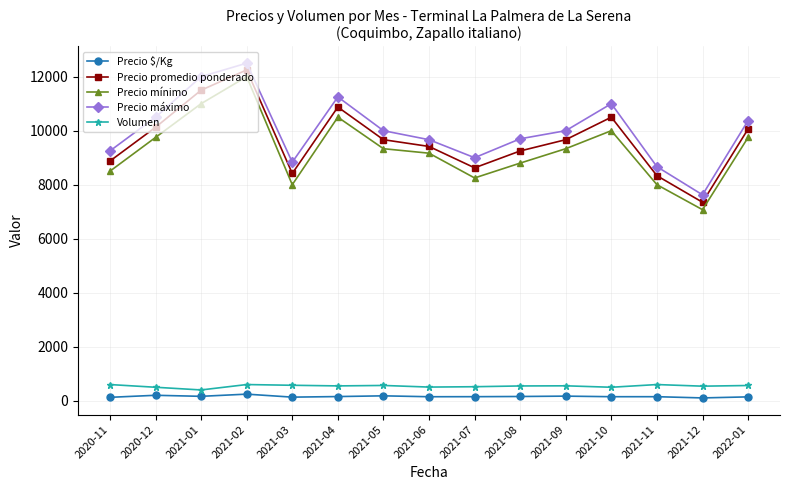

At which category does the chart reach its peak across all series?

2021-02